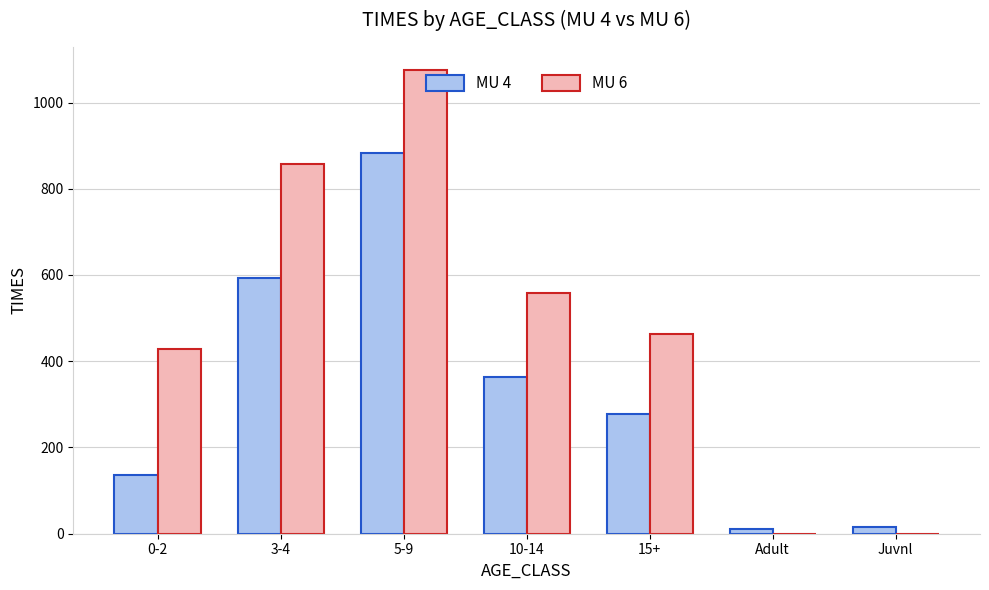

Count the number of data series in this chart.

2